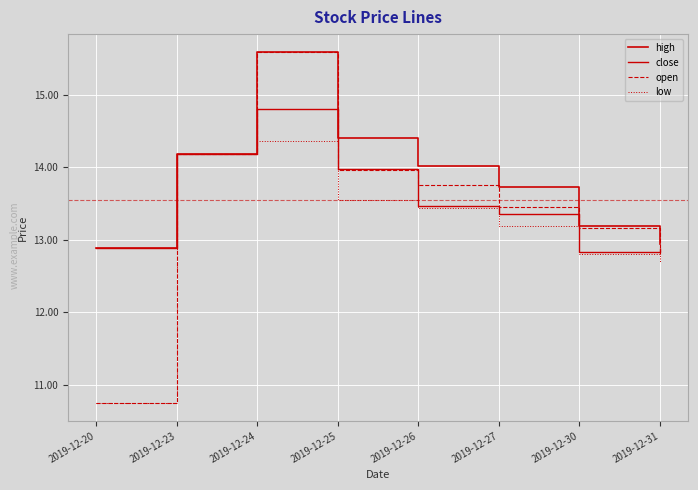

What is the value of the high point at the 7th from the left?

13.2